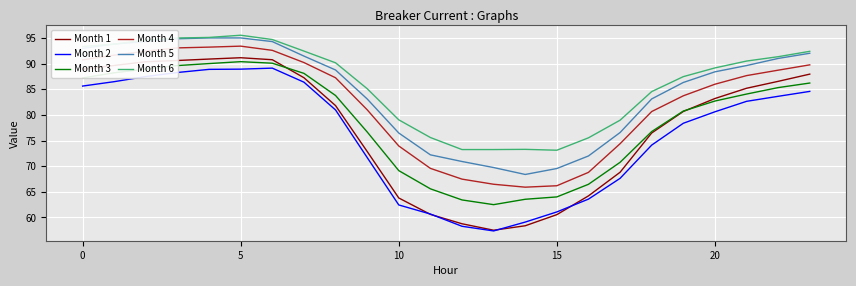

What is the minimum value shown in the chart?

57.4